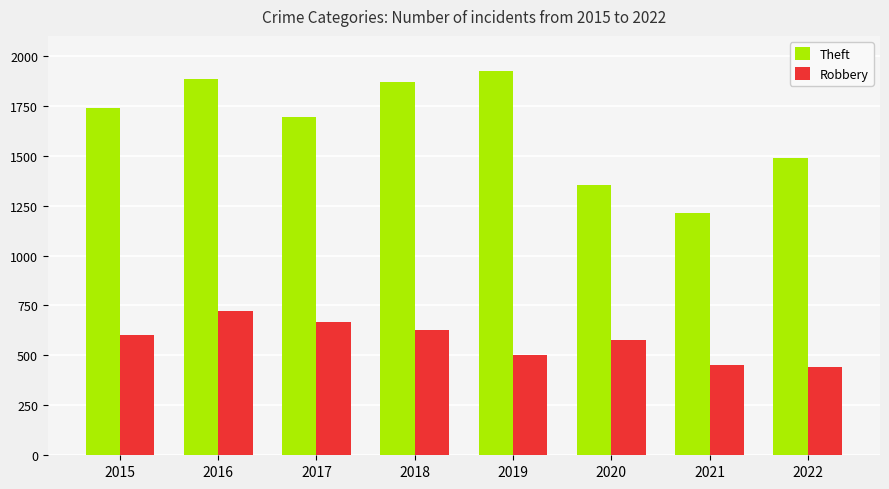

Count the number of data series in this chart.

2